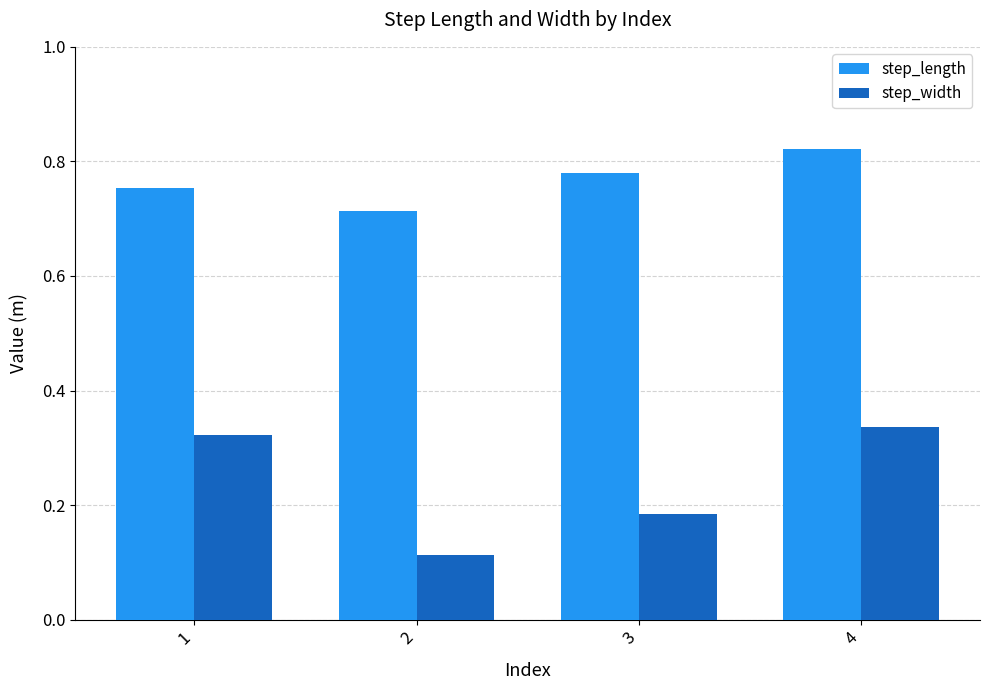

Is the value of step_width at 3 greater than the value of step_length at 3?

No